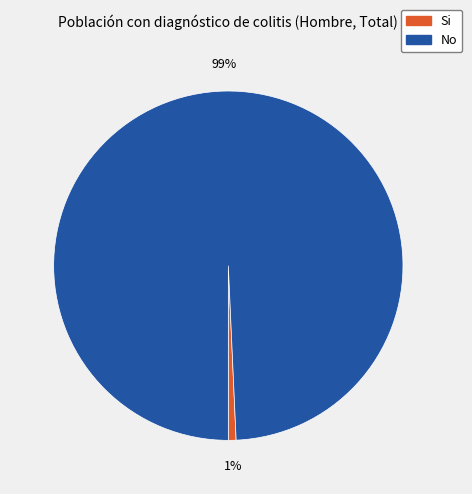

To the nearest percent, what is the average slice percentage?

50%